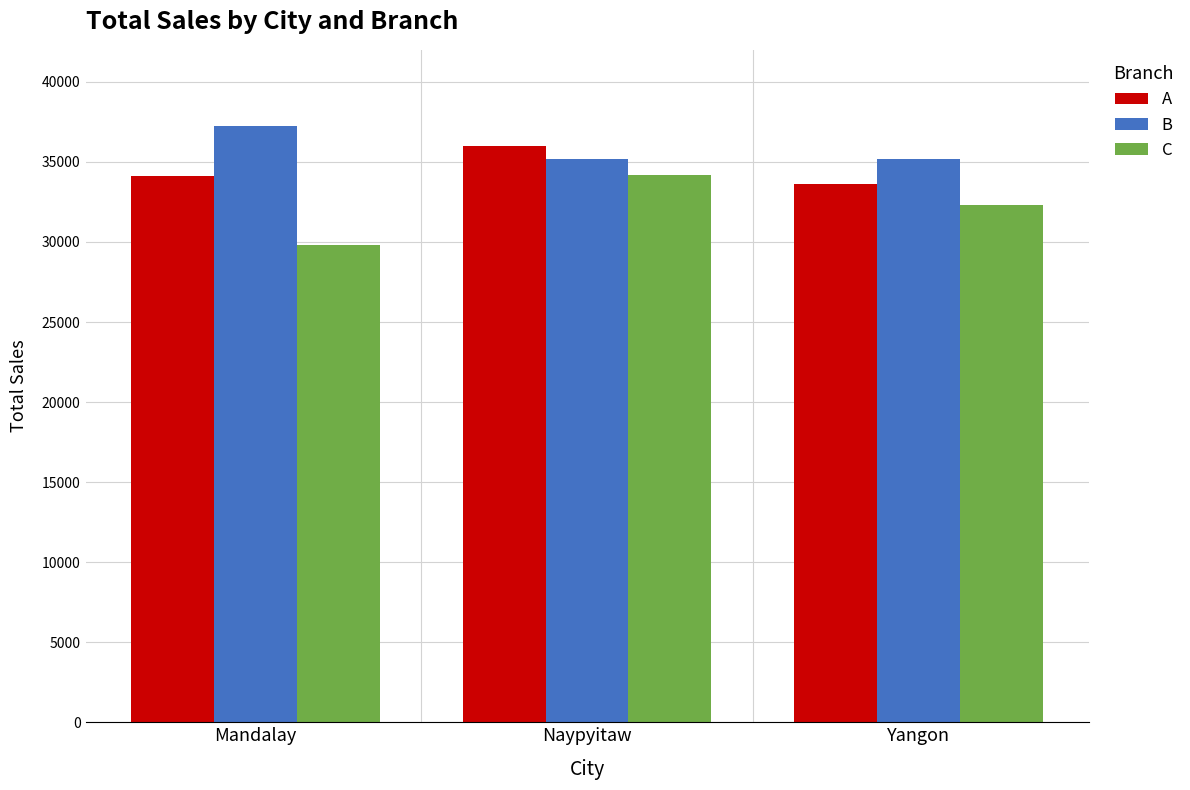

What value does the C series have at Mandalay?

29794.6